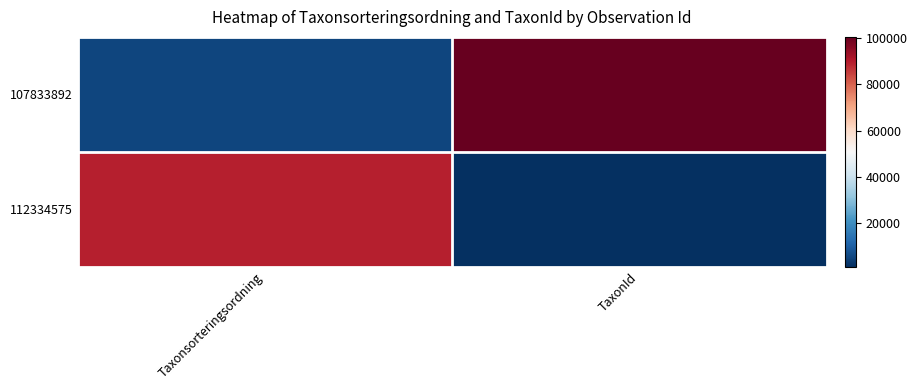

Which label corresponds to the smallest value in the chart?

TaxonId